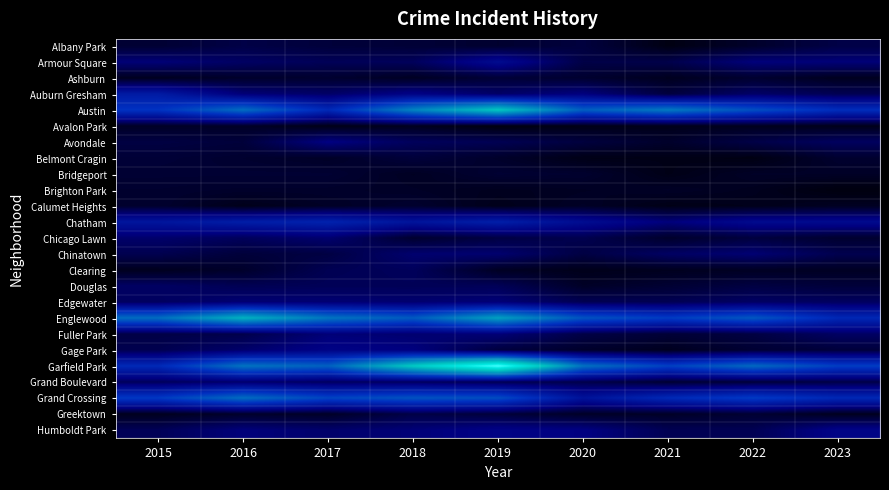

Between 2018 and 2023, which is larger?

2023